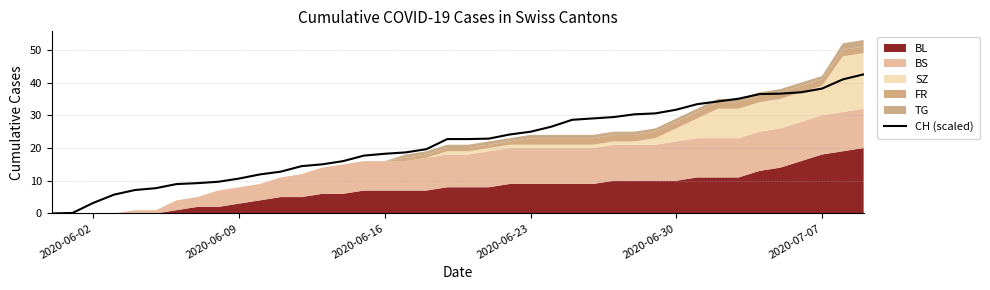

What is the maximum value for CH (scaled)?

42.5